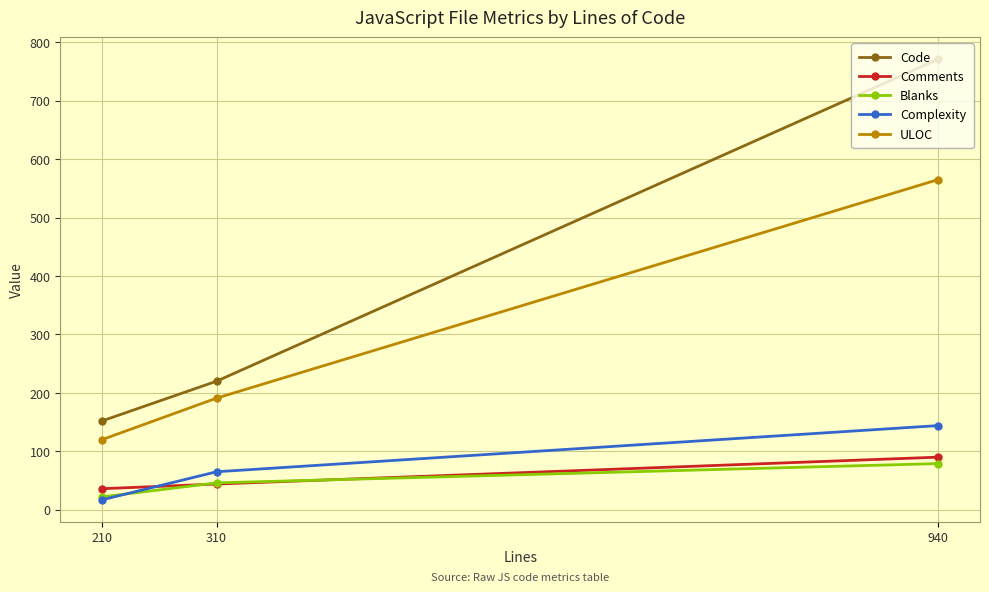

Which has a higher value, 310 or 940?

940